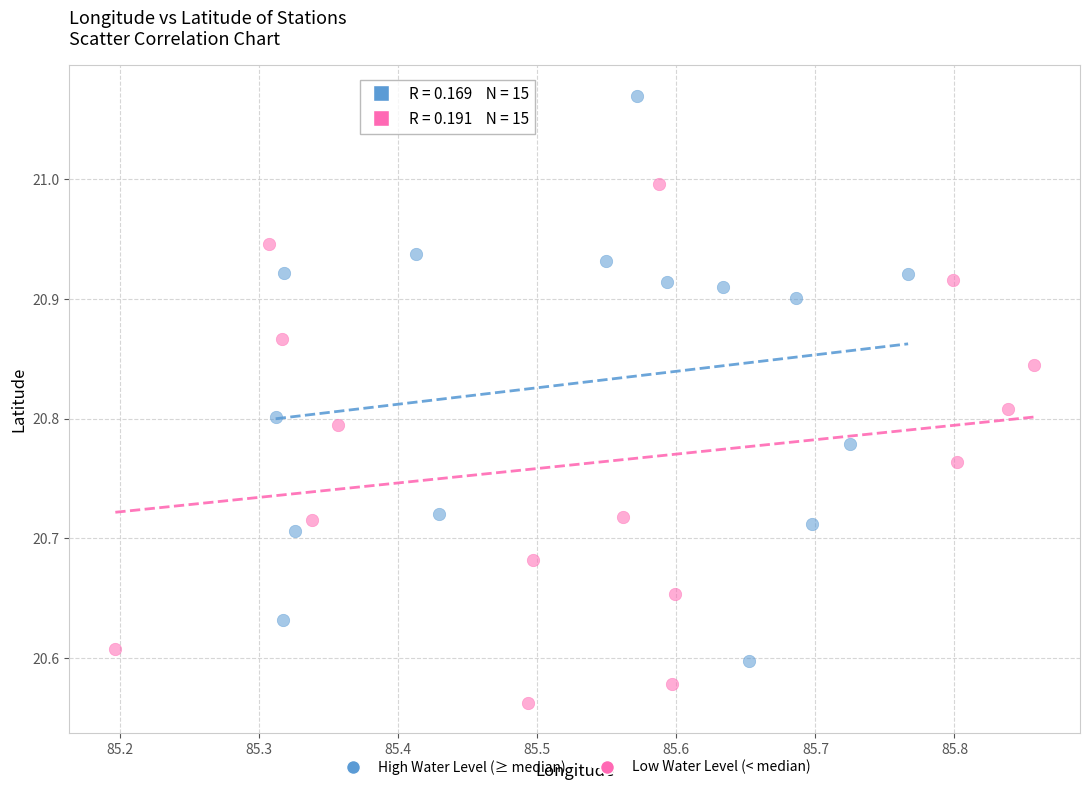

Which series contains the lowest Y value?

Low Water Level (< median)